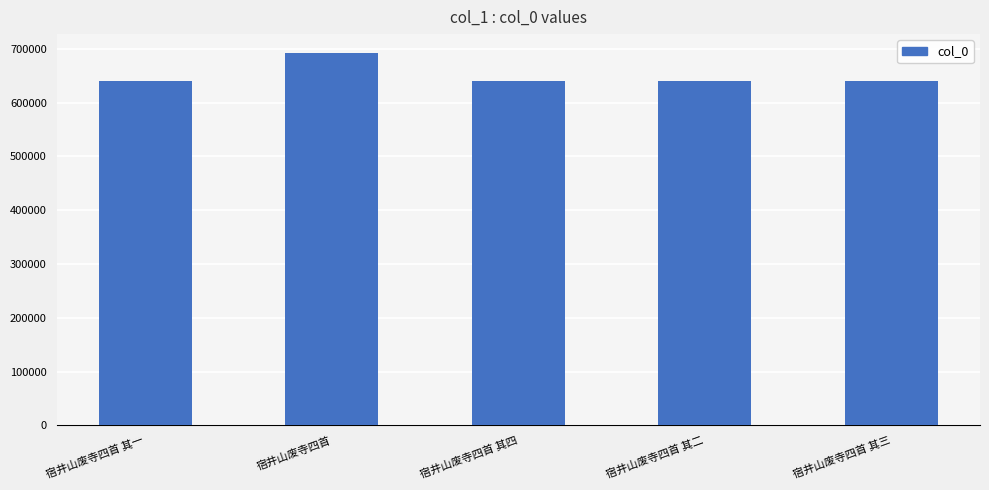

The value at 宿井山废寺四首 其三 is 1049926. True or false?

False